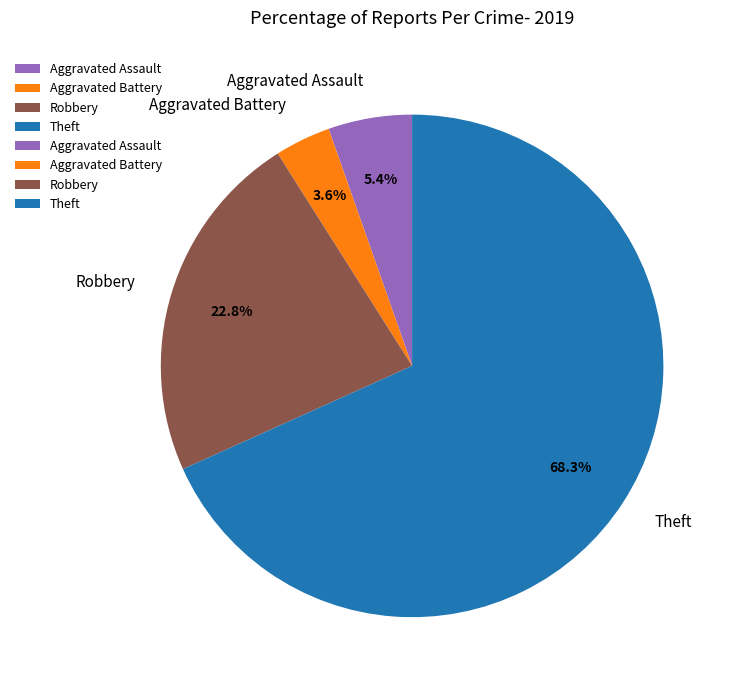

What is the majority slice?

Theft